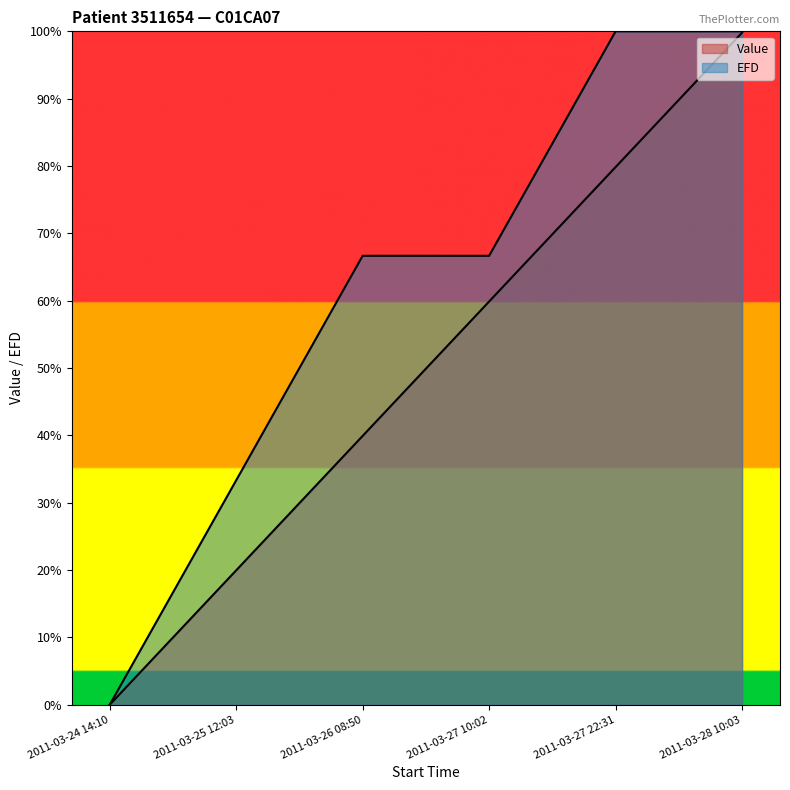

Is the value of EFD at 2011-03-27 22:31 greater than the value of Value at 2011-03-27 22:31?

Yes